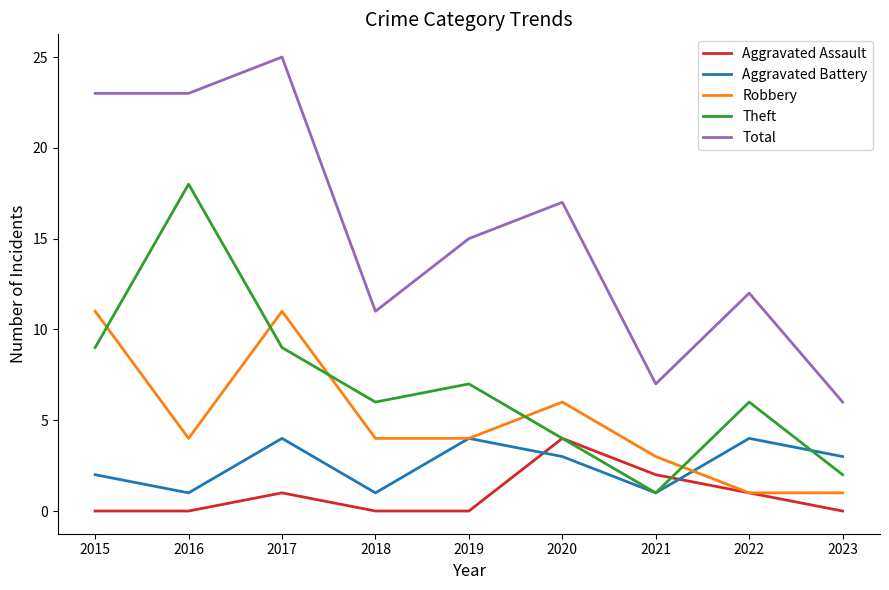

At which label does Aggravated Battery first exceed 3?

2017